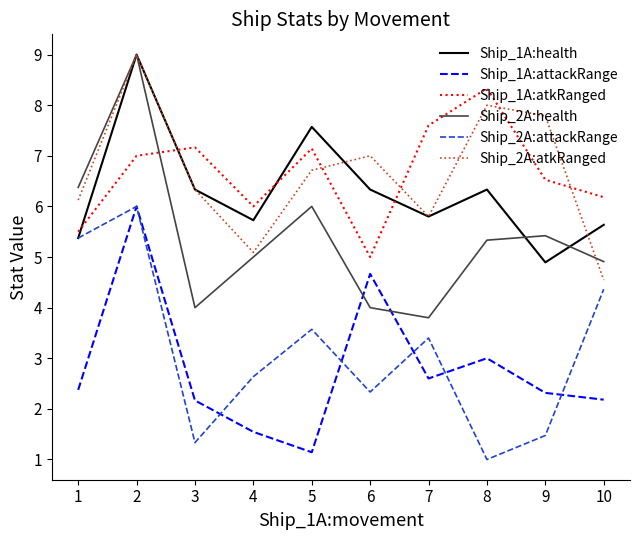

What is the total value across all series at 4?

26.0